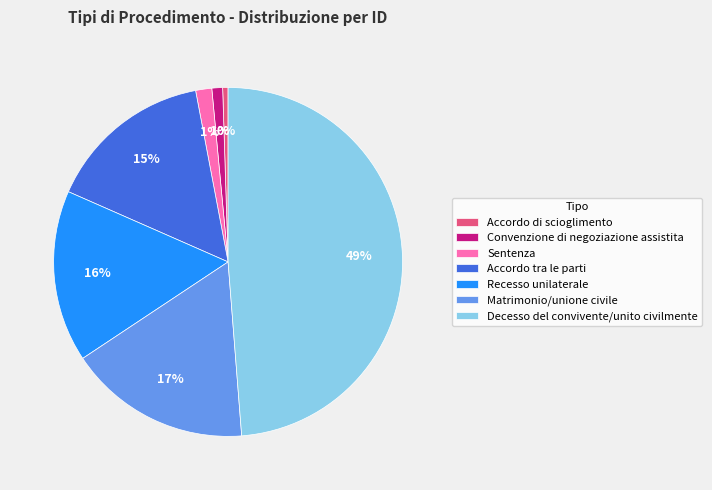

Which category has the biggest portion of the pie?

Decesso del convivente/unito civilmente